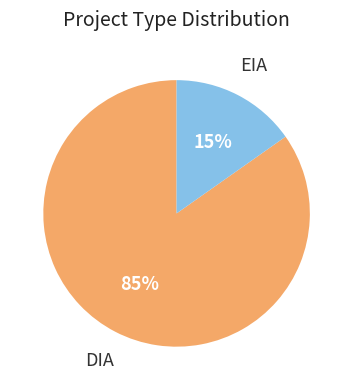

To the nearest percent, what is the average slice percentage?

50%